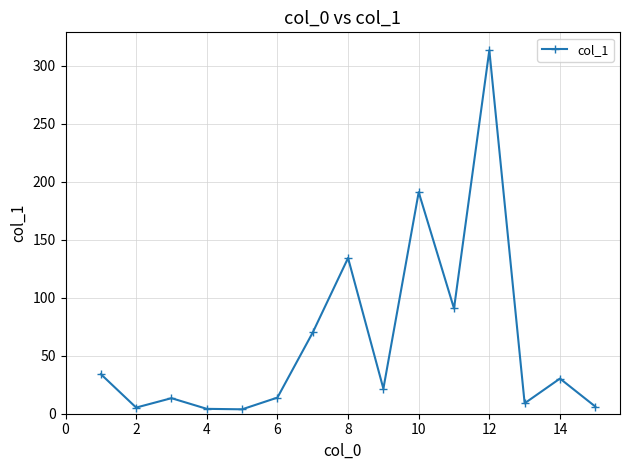

True or false: there are more than 2 points higher than both neighbors.

True